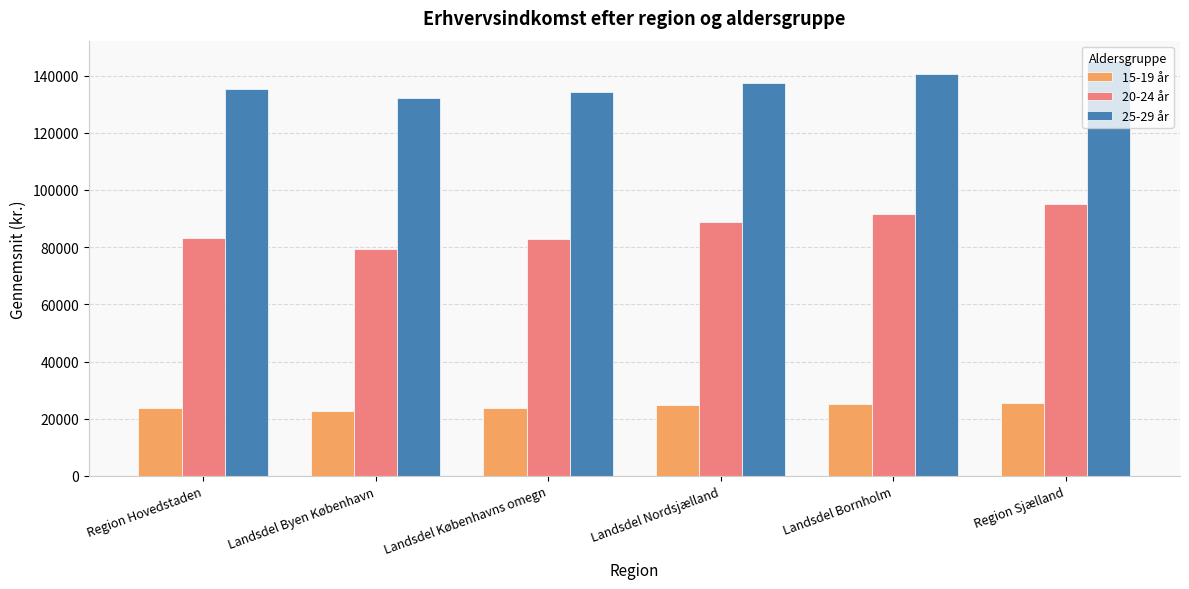

What is the sum of all 15-19 år values?

145139